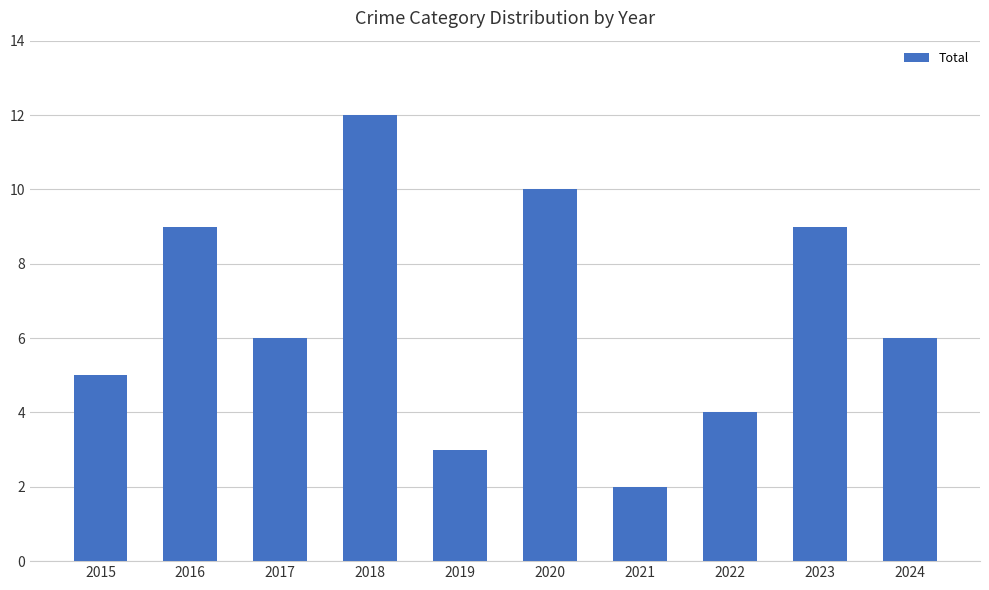

True or false: the data shows 4 at 2016.

False